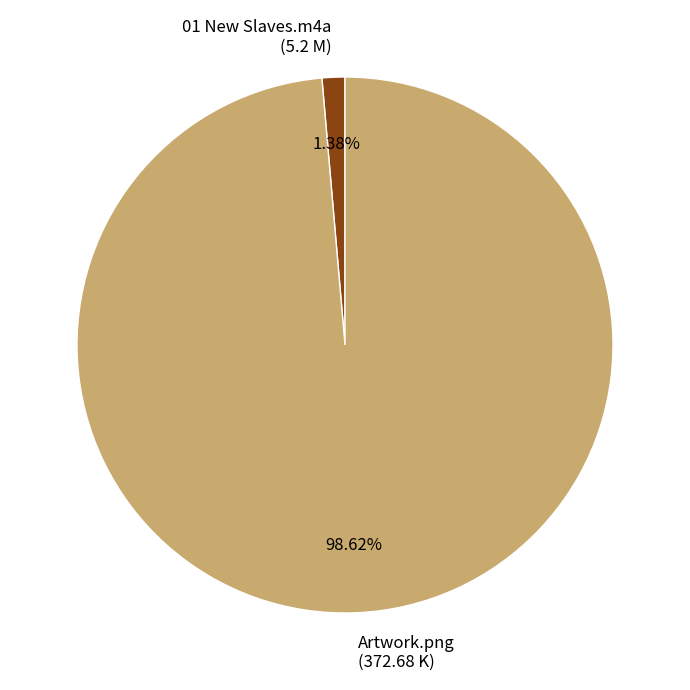

To the nearest percent, what percentage of the pie is 01 New Slaves.m4a?

1%